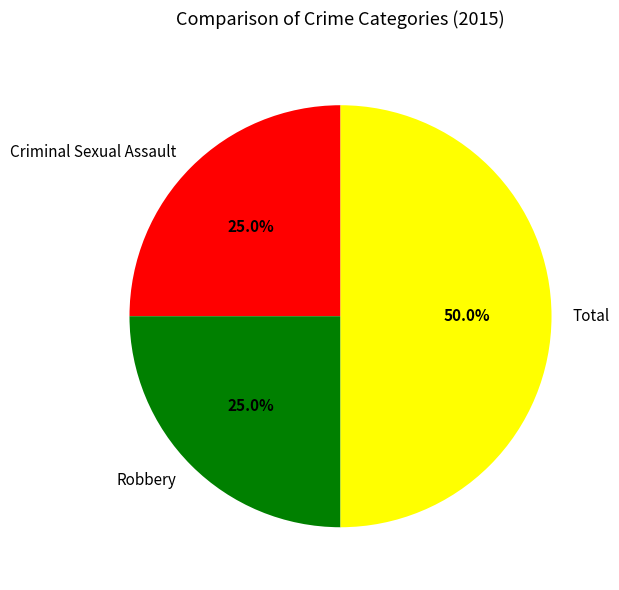

What is the largest slice in the pie chart?

Total